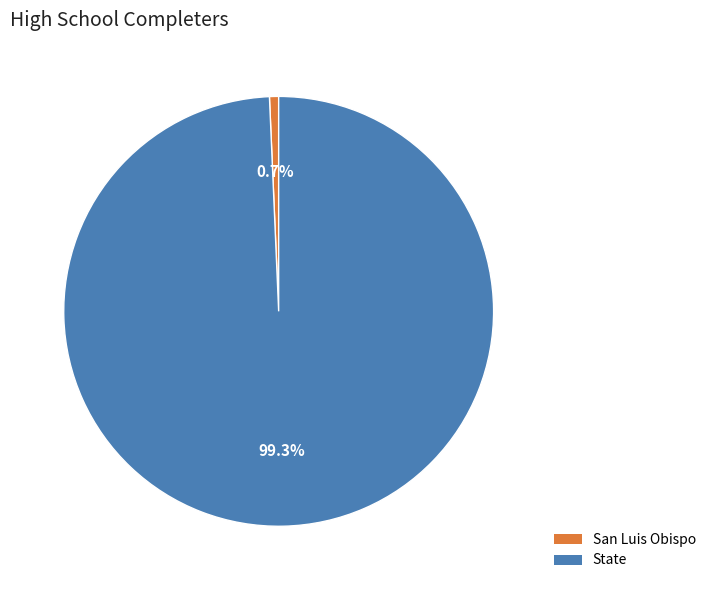

Is State the majority of the pie?

Yes